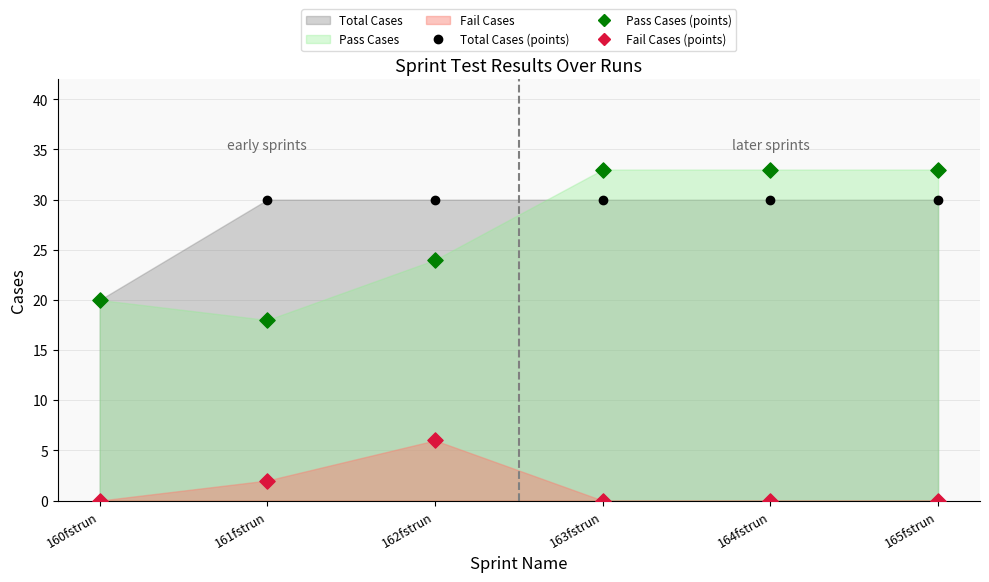

Which series contains the lowest Y value?

Fail Cases (points)